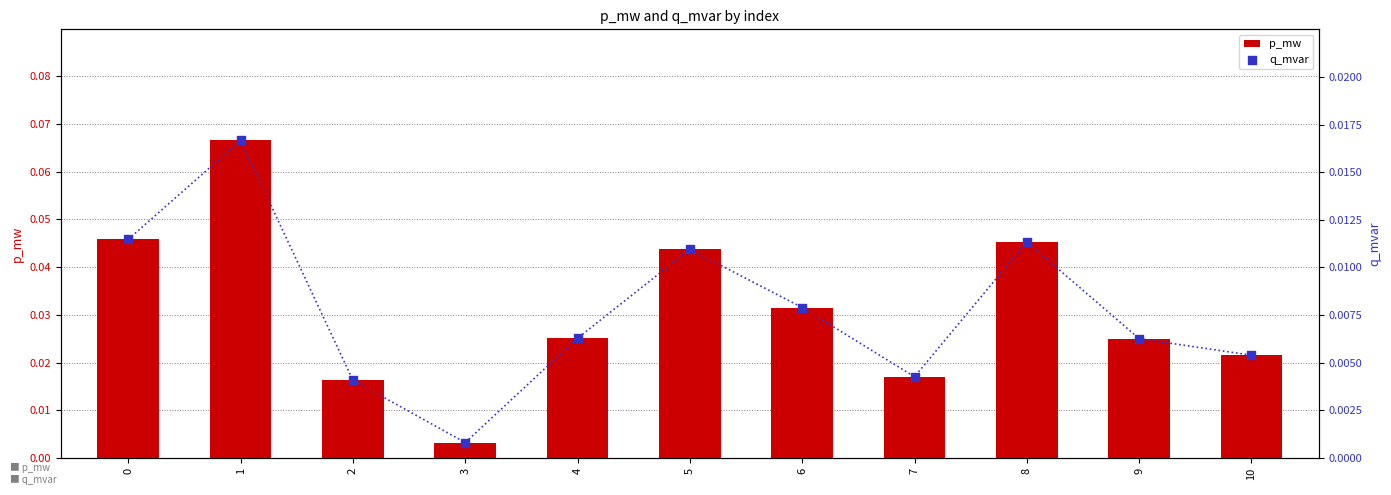

Which series contains the highest Y value?

p_mw